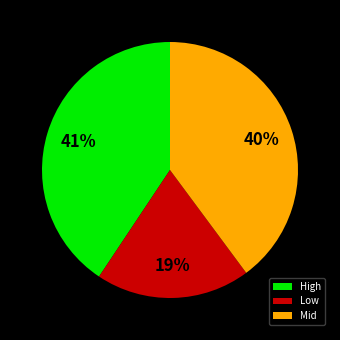

Combined, do High and Low account for over 50%?

Yes